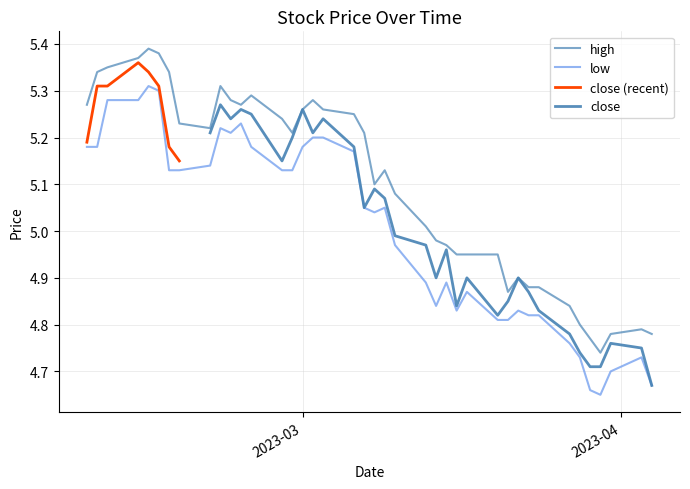

At 24, list the series in order from smallest to largest.

low, close, high